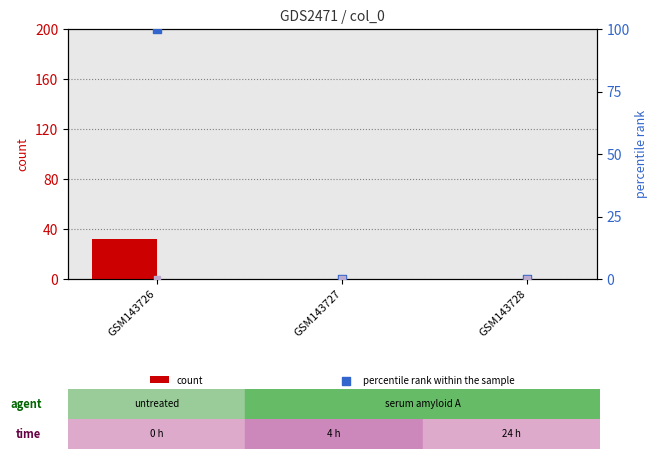

What is the total value across all series at GSM143726?

132